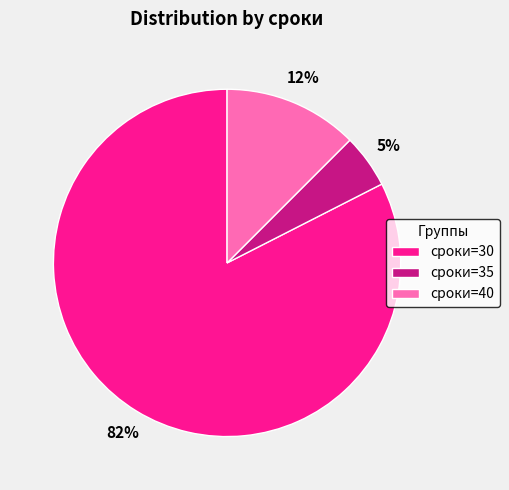

Count the number of slices in the pie.

3